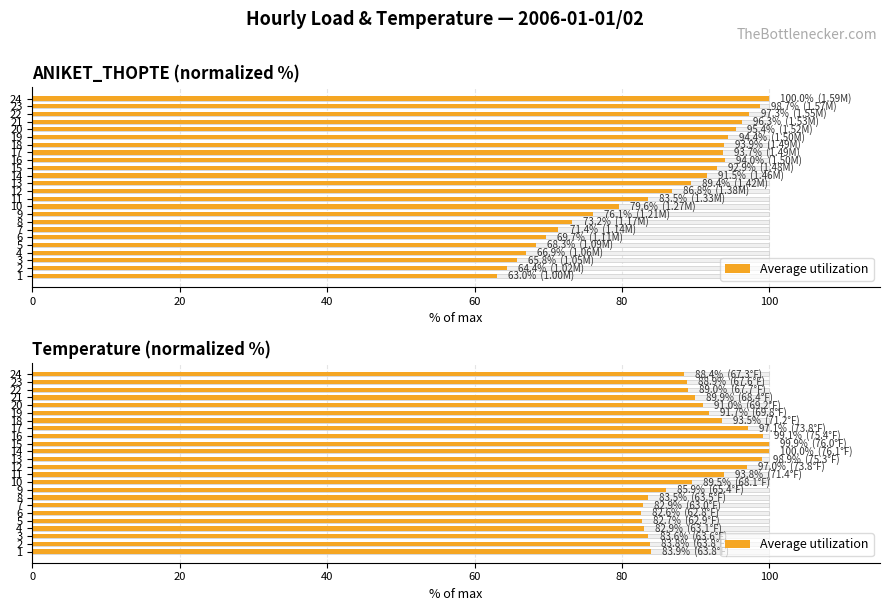

Are the bars grouped side by side (vs. stacked)?

No